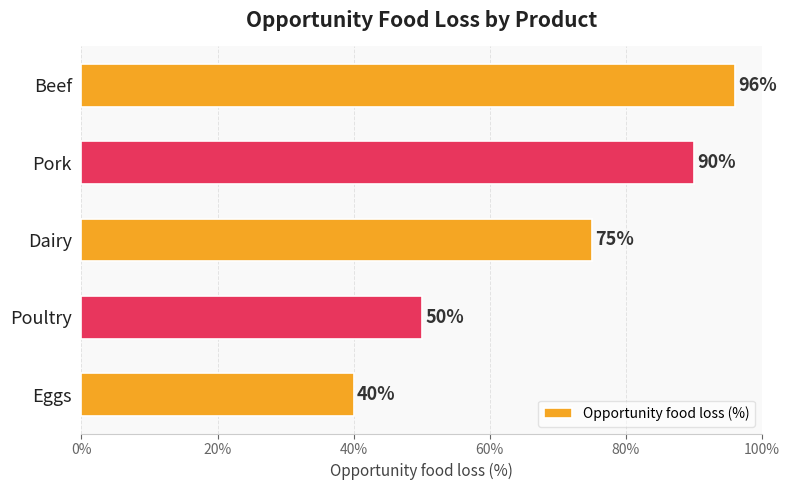

Reading top to bottom, transcribe all the data shown in this chart.

96	90	75	50	40